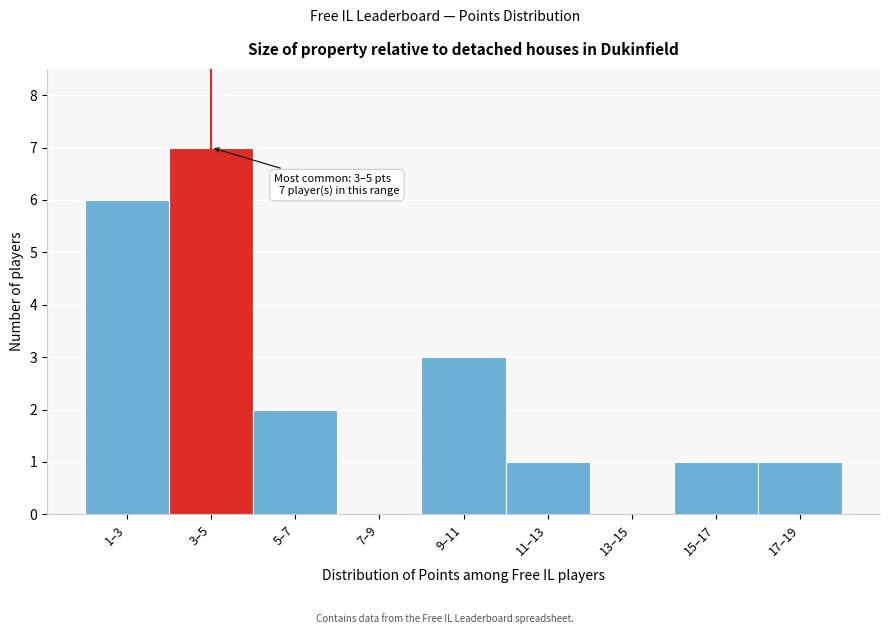

Reading left to right, what are all the values shown in this chart?

1–3=6	3–5=7	5–7=2	7–9=0	9–11=3	11–13=1	13–15=0	15–17=1	17–19=1